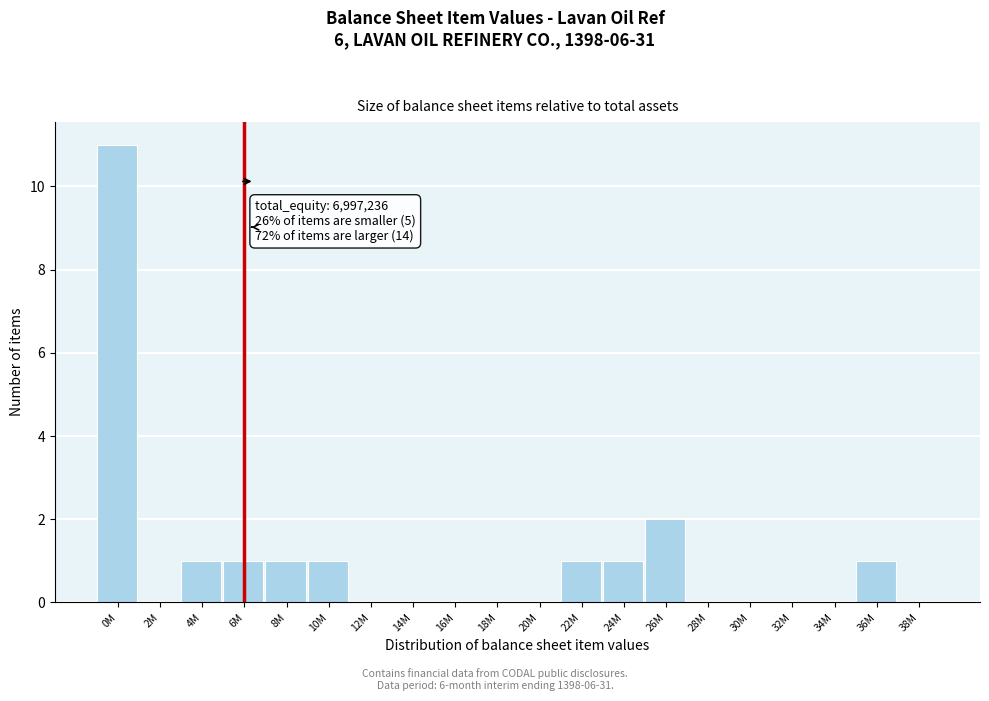

Reading right to left, what are all the values shown in this chart?

38M=0	36M=1	34M=0	32M=0	30M=0	28M=0	26M=2	24M=1	22M=1	20M=0	18M=0	16M=0	14M=0	12M=0	10M=1	8M=1	6M=1	4M=1	2M=0	0M=11